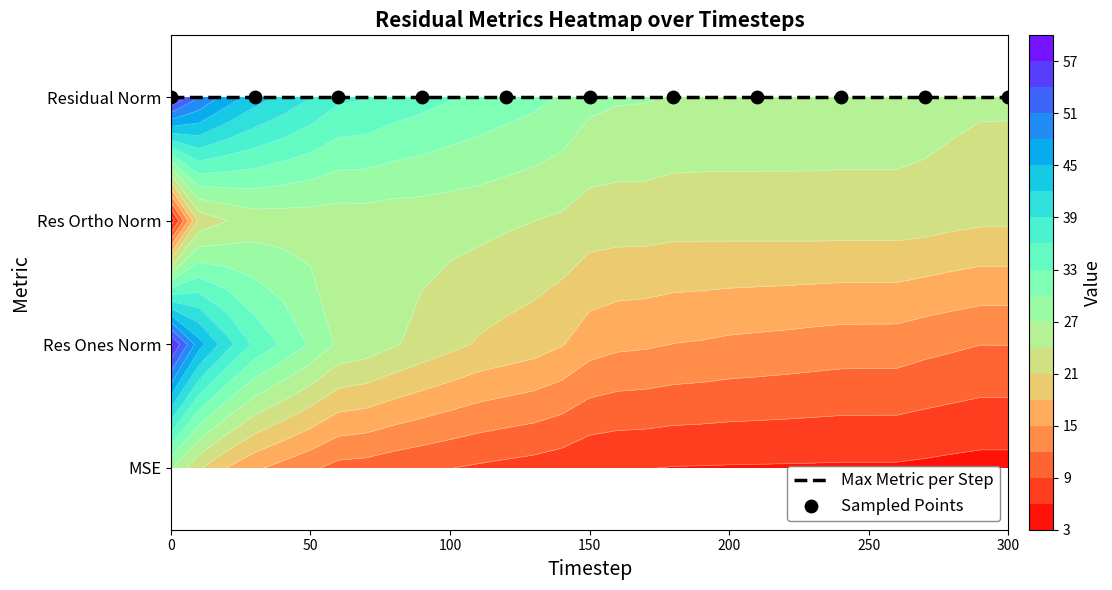

What is the greatest value displayed?

57.8